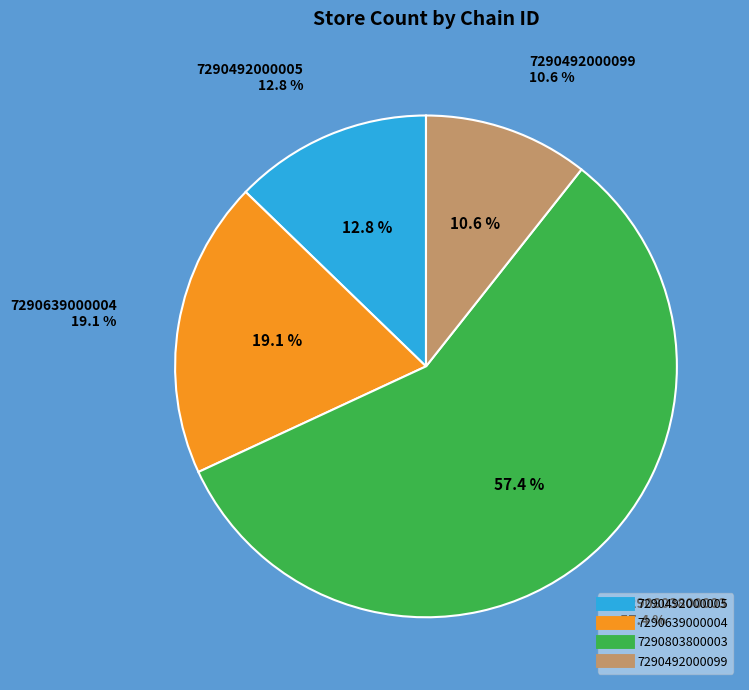

To the nearest percent, what is the difference between the 7290803800003 and other slice percentages?

47%